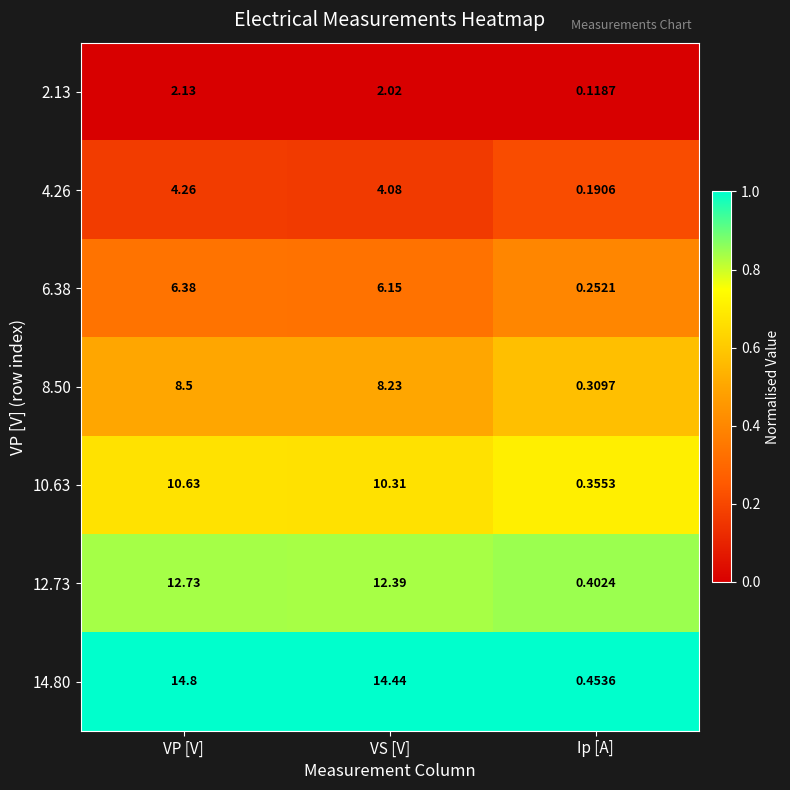

At which label is 8.50 closest to 4?

Ip [A]